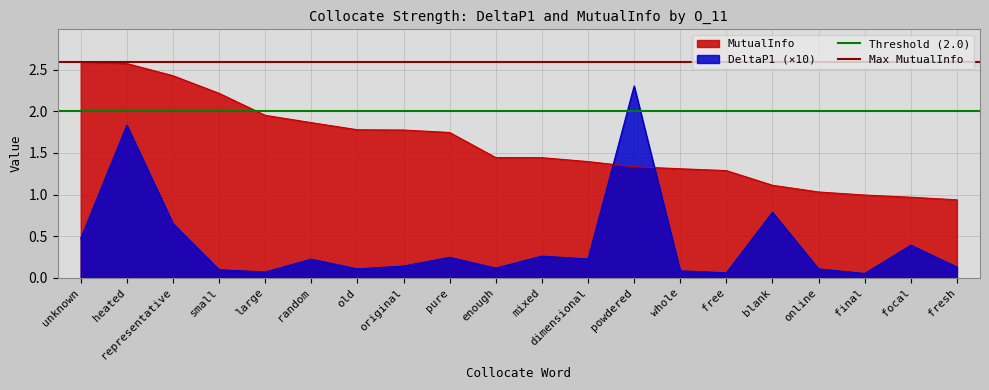

Where do DeltaP1 (×10) and MutualInfo first cross each other?

dimensional and powdered